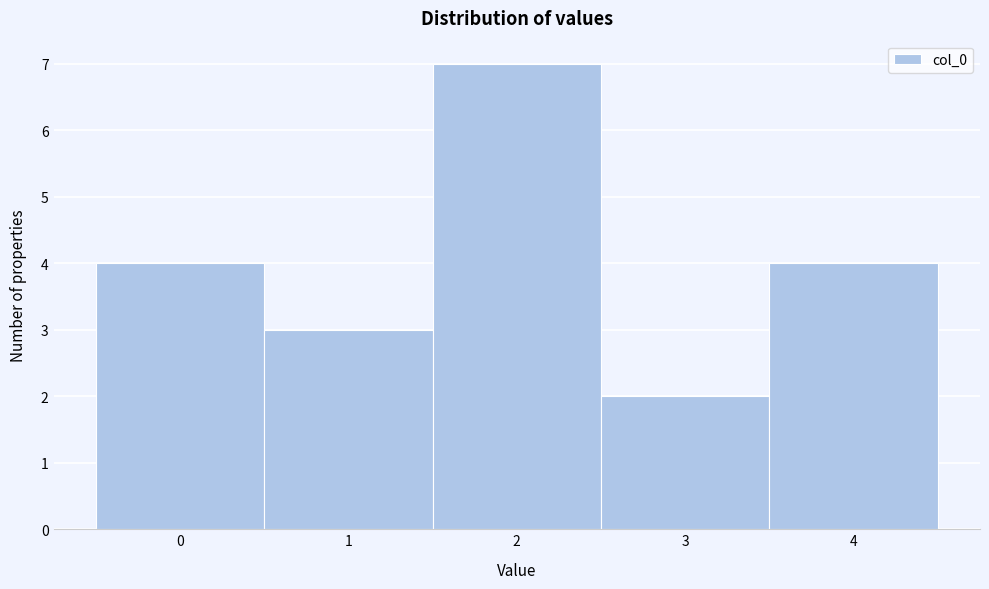

Reading left to right, transcribe this chart: for each bar, give the range it covers on the x-axis and its height. The values are not printed on the chart, so give them approximately, as read against the axis.

-0.5 to 0.5: 4
0.5 to 1.5: 3
1.5 to 2.5: 7
2.5 to 3.5: 2
3.5 to 4.5: 4